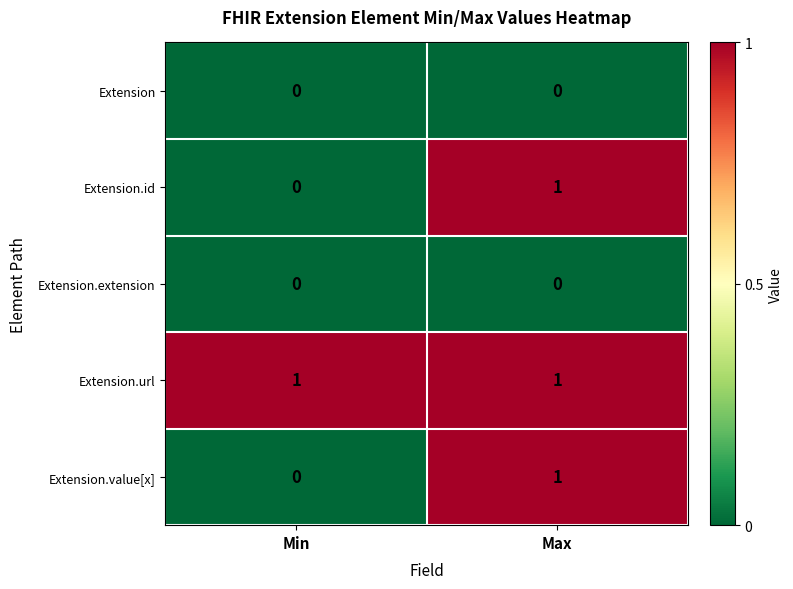

Reading left to right, extract all data points from this chart.

Extension: 0	0
Extension.id: 0	1
Extension.extension: 0	0
Extension.url: 1	1
Extension.value[x]: 0	1